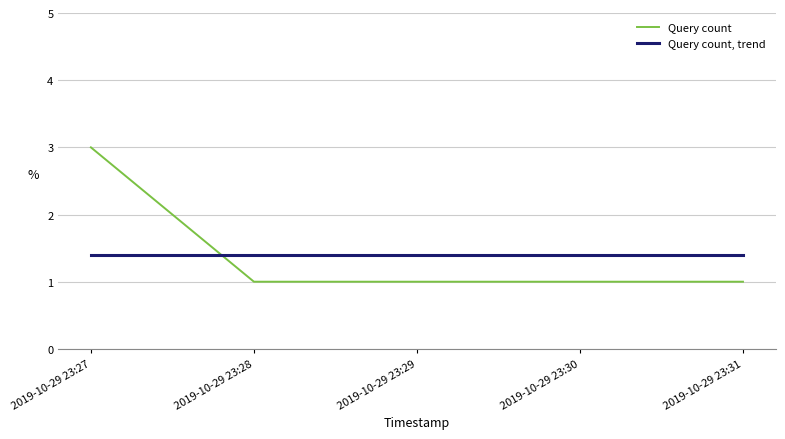

The Query count series shows 1.7 at 2019-10-29 23:28. True or false?

False